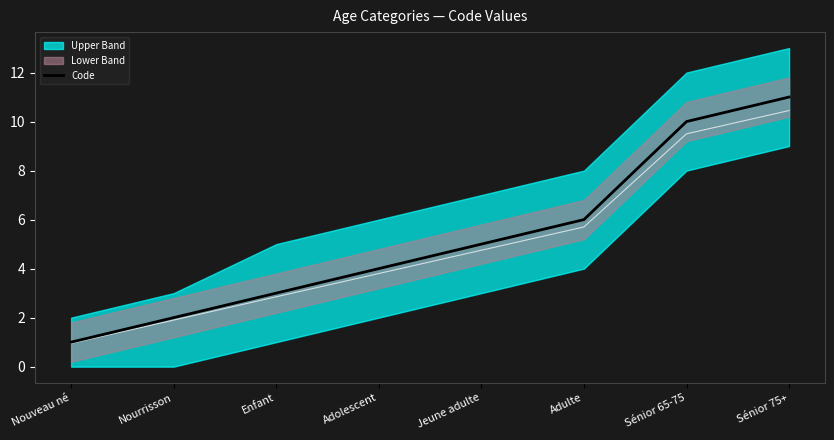

At which category does the chart reach its peak across all series?

Sénior 75+